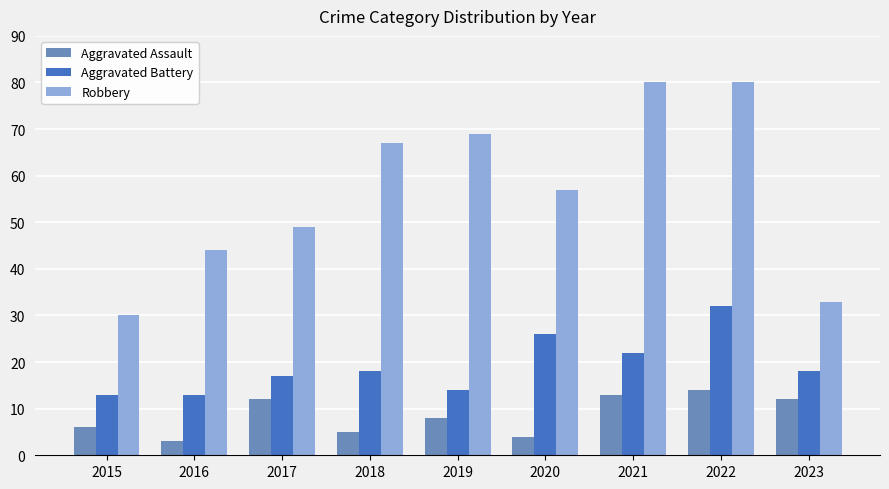

Reading left to right, list all the values displayed in this chart.

Aggravated Assault: 2015=6	2016=3	2017=12	2018=5	2019=8	2020=4	2021=13	2022=14	2023=12
Aggravated Battery: 2015=13	2016=13	2017=17	2018=18	2019=14	2020=26	2021=22	2022=32	2023=18
Robbery: 2015=30	2016=44	2017=49	2018=67	2019=69	2020=57	2021=80	2022=80	2023=33